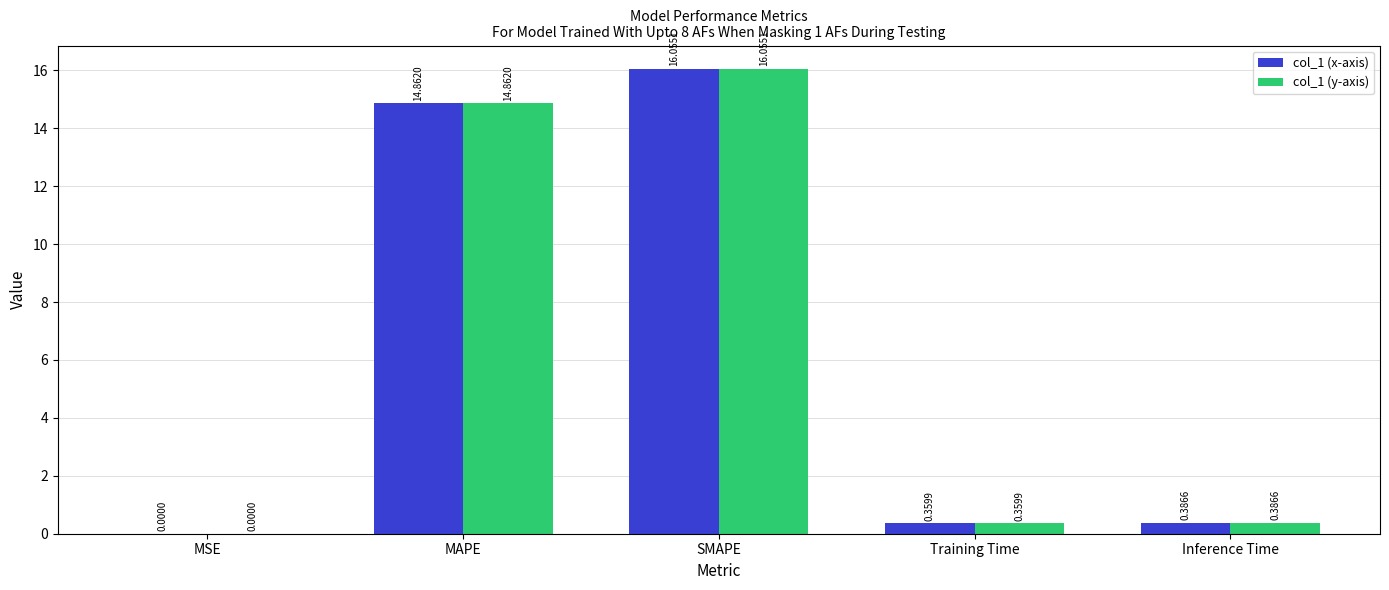

What is the sum of the col_1 (x-axis) values at Training Time and MAPE?

15.2